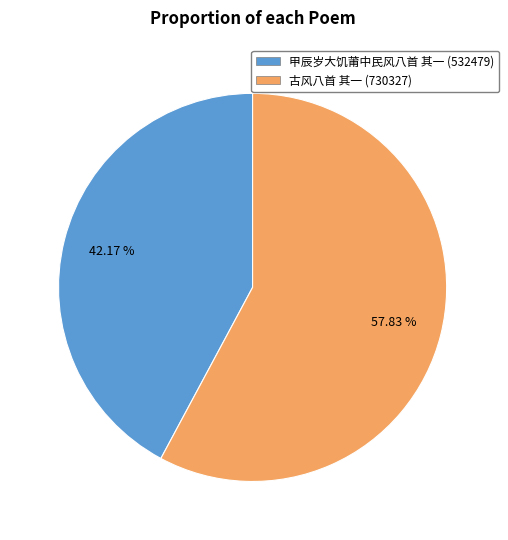

To the nearest percent, what is the average slice percentage?

50%